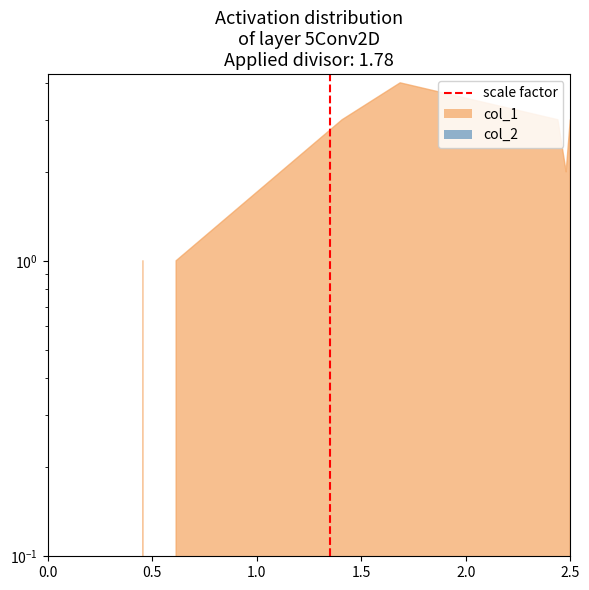

What is the change in value from 0.0 to 0.5?

+1